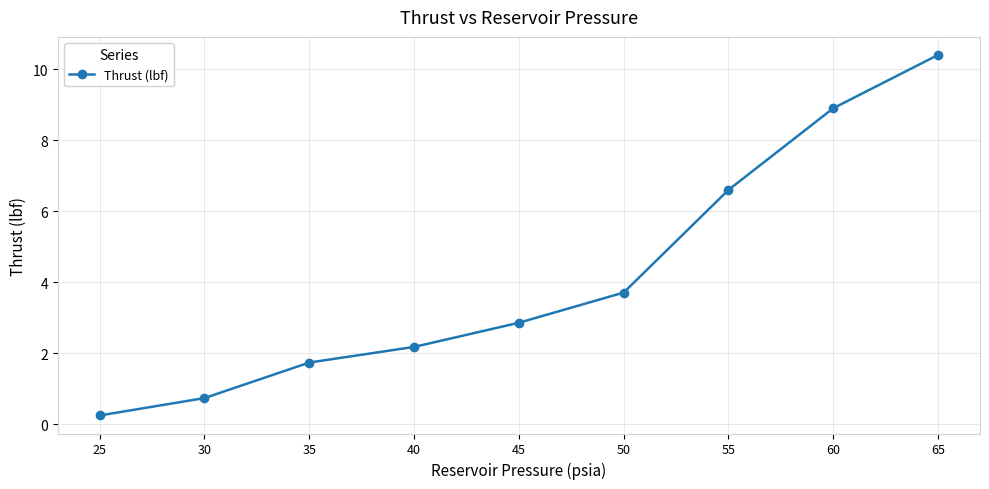

The value at 40 is 2.9. True or false?

False